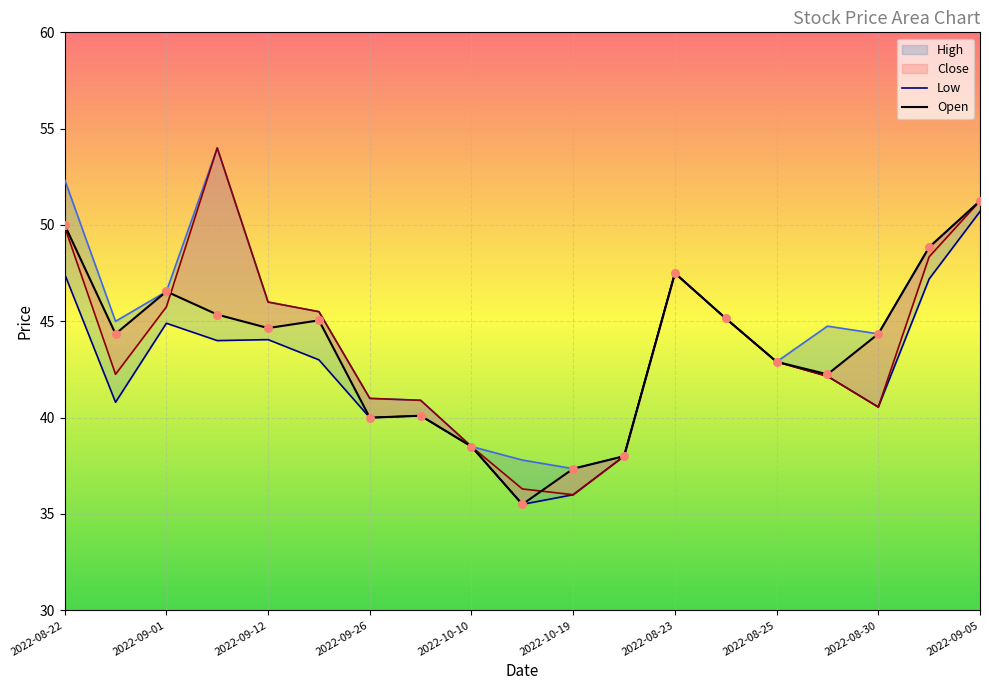

At which category is the sum across all series the highest?

2022-09-05